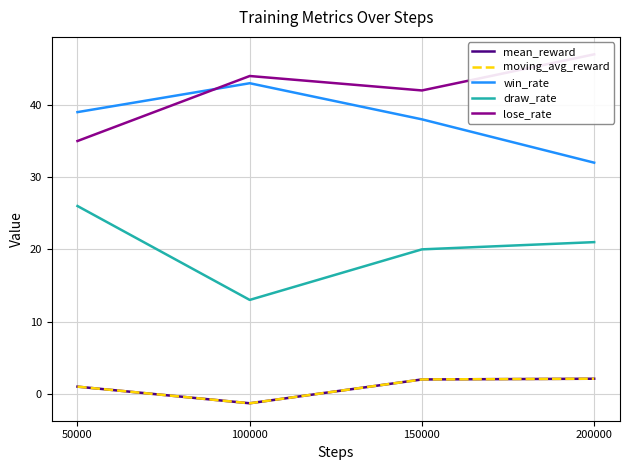

Which series changed the most between 50000 and 200000?

lose_rate